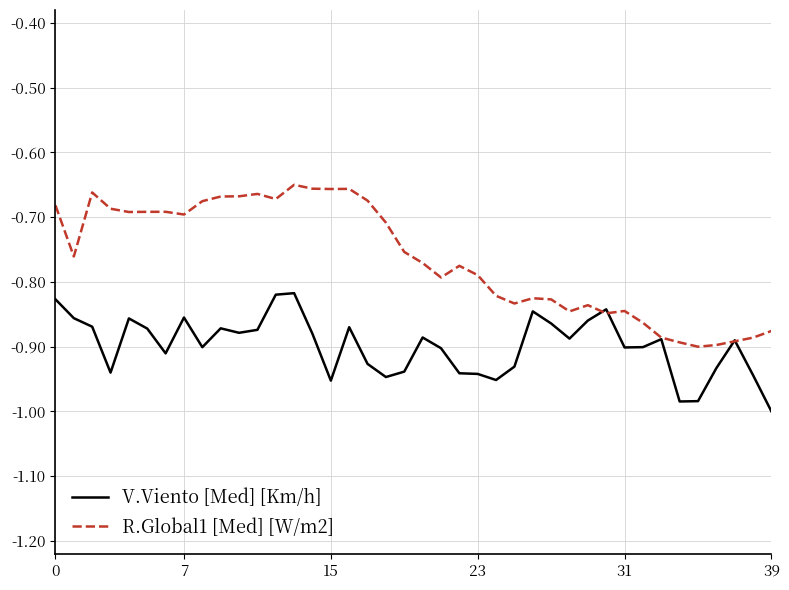

Which series has the largest range (max minus min)?

R.Global1 [Med] [W/m2]